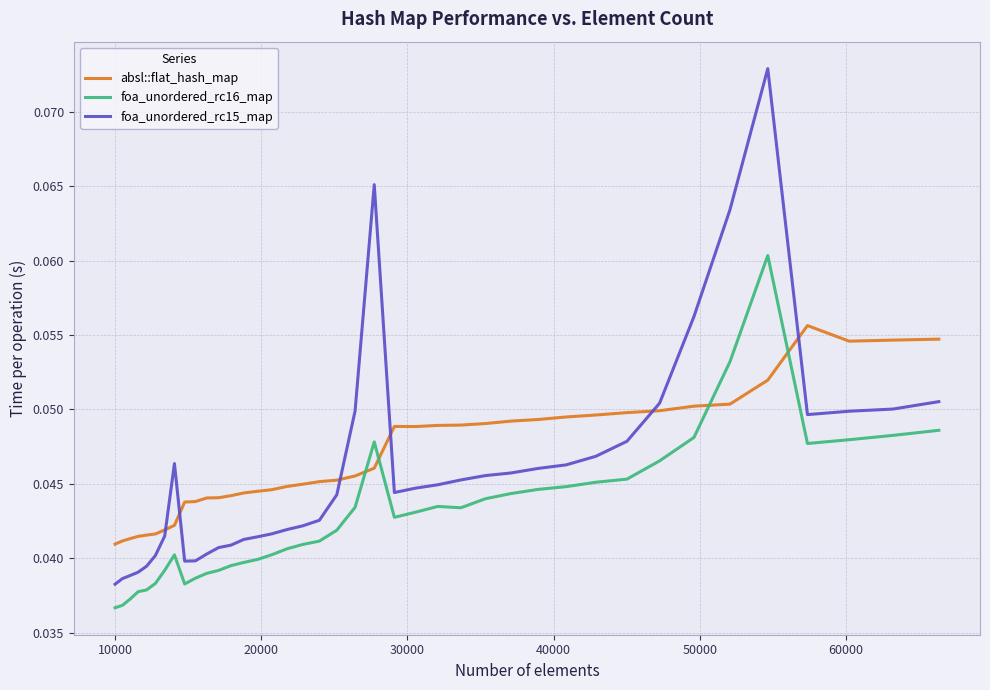

Rank the series by their maximum value, from lowest to highest.

absl::flat_hash_map, foa_unordered_rc16_map, foa_unordered_rc15_map